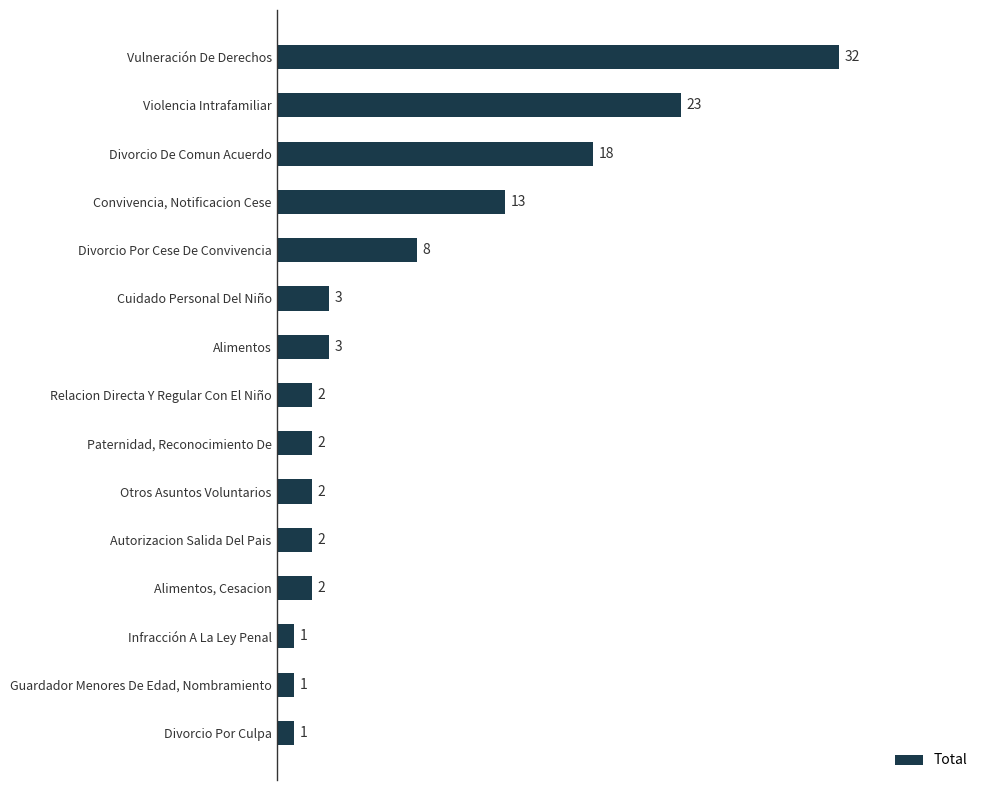

What is the change in value from Paternidad, Reconocimiento De to Divorcio Por Cese De Convivencia?

+6